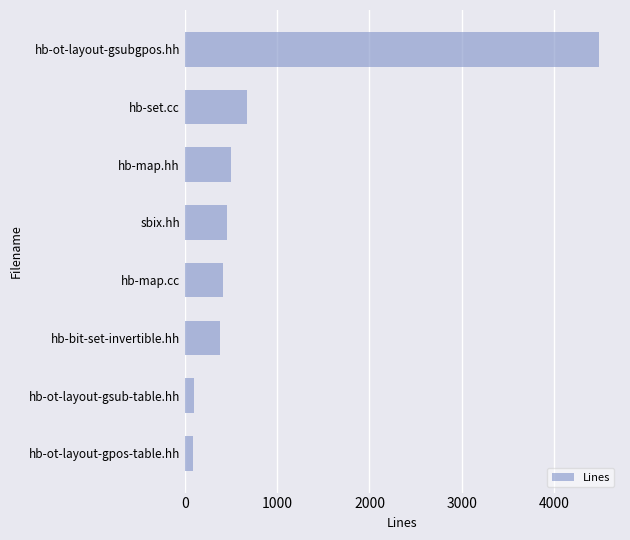

Does the chart contain stacked bars?

No